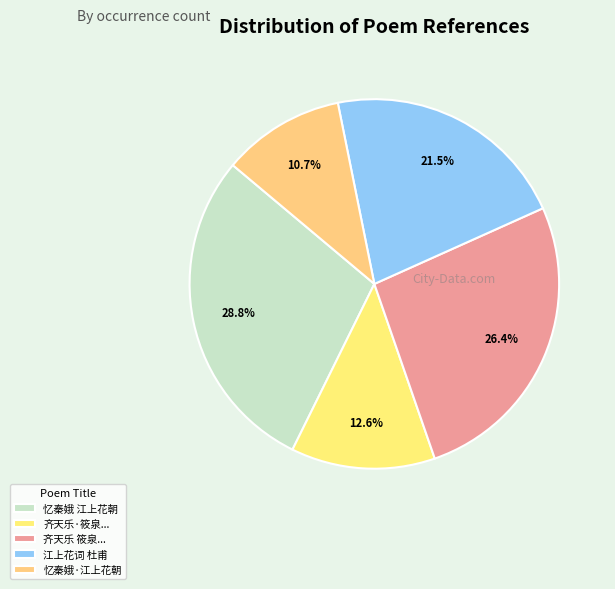

Rank the categories by value from highest to lowest.

忆秦娥 江上花朝, 齐天乐 筱泉..., 江上花词 杜甫, 齐天乐·筱泉..., 忆秦娥·江上花朝